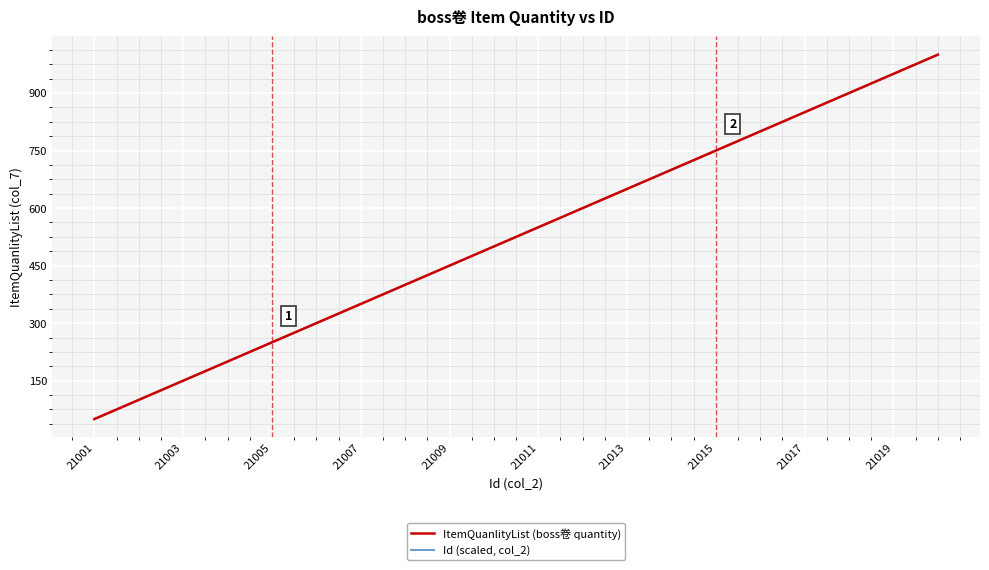

At which category is the sum across all series the highest?

19